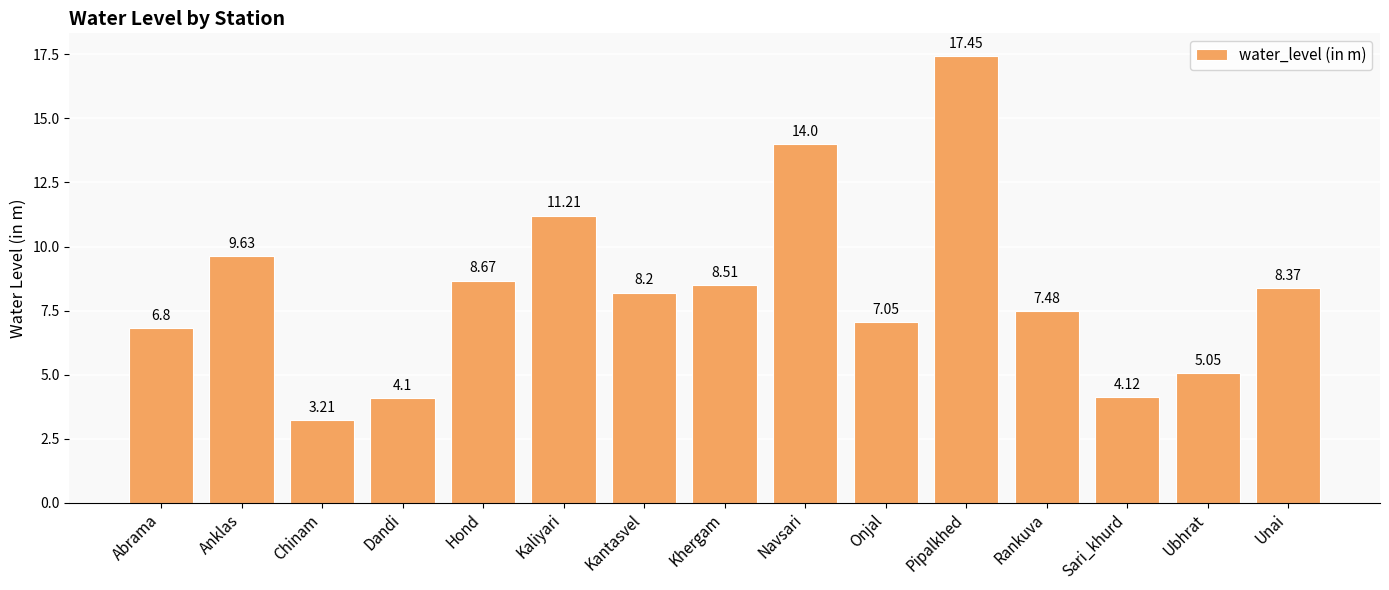

Which category has the highest value across all series?

Pipalkhed